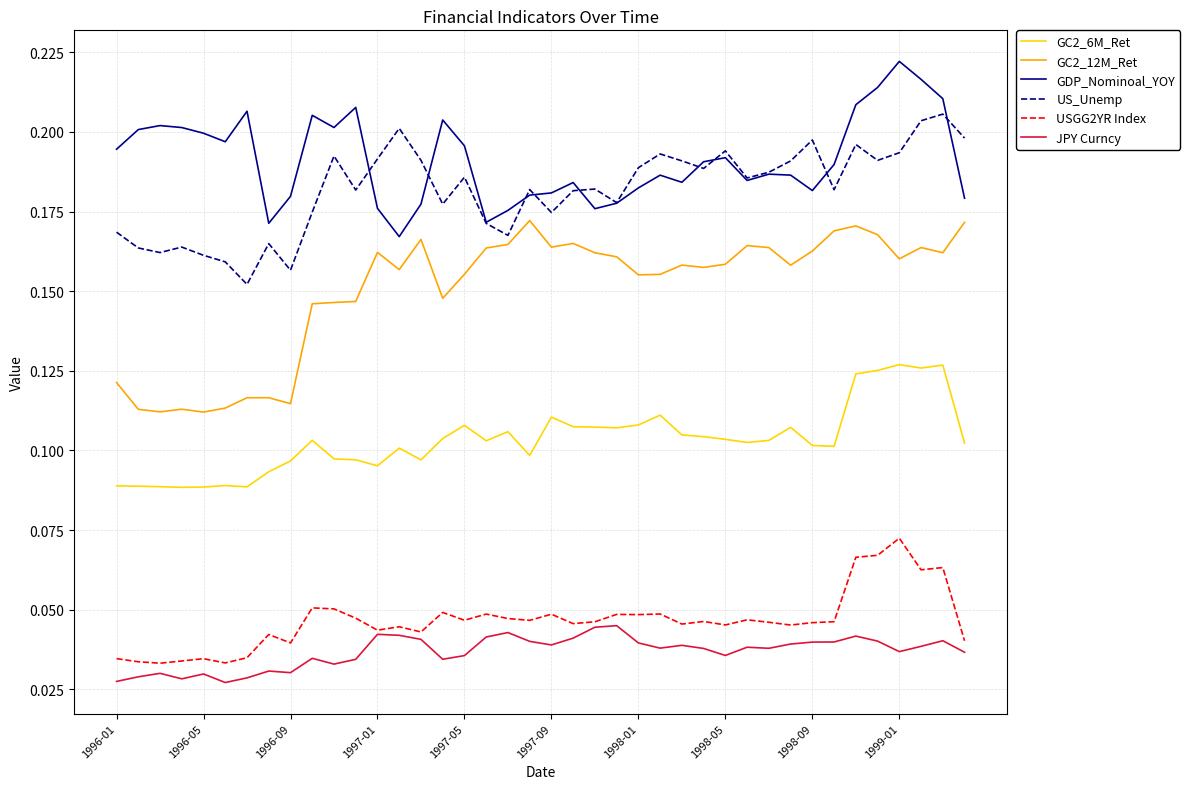

Which series has the largest total across all categories?

GDP_Nominoal_YOY